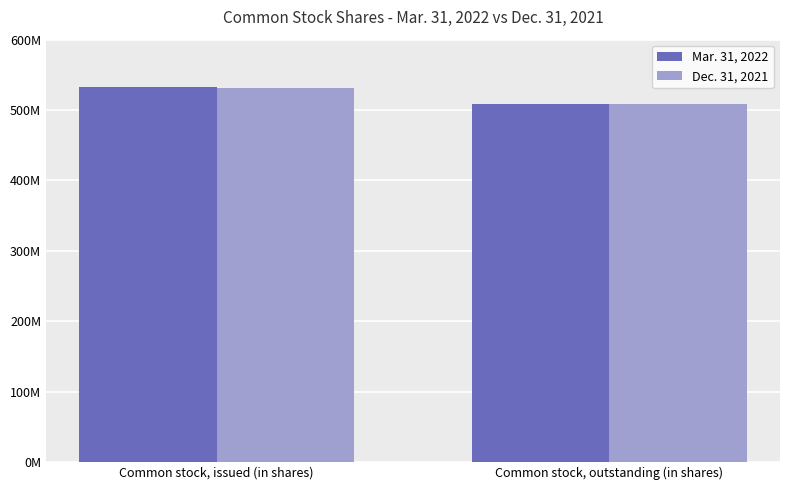

What is the greatest value displayed?

533000000